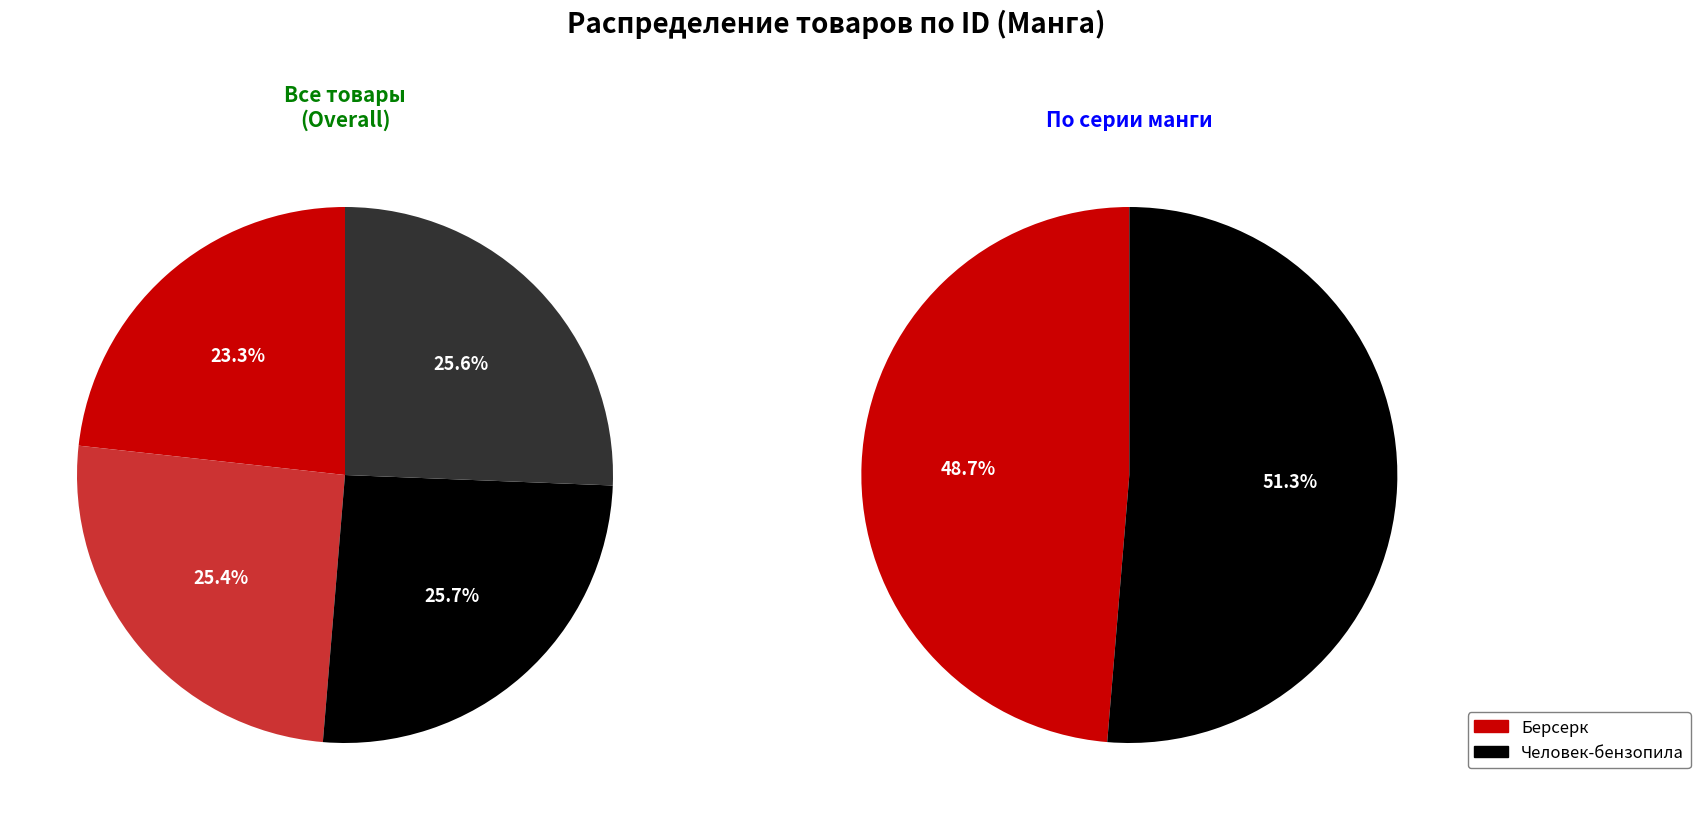

Does any single category account for the majority?

No